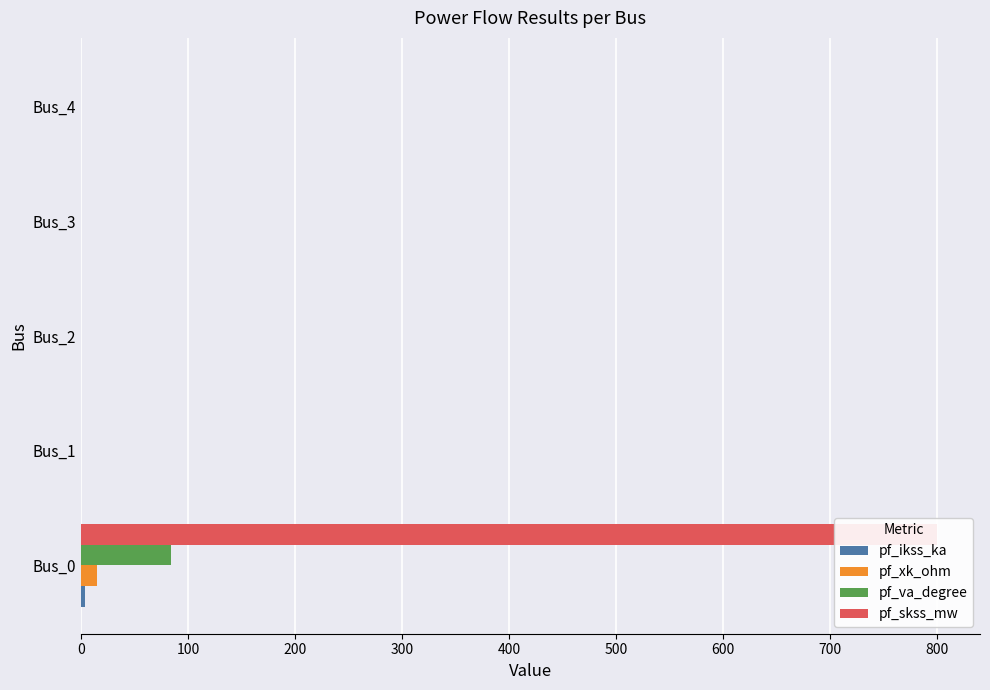

Is the value of pf_ikss_ka at Bus_0 greater than the value of pf_xk_ohm at Bus_2?

Yes